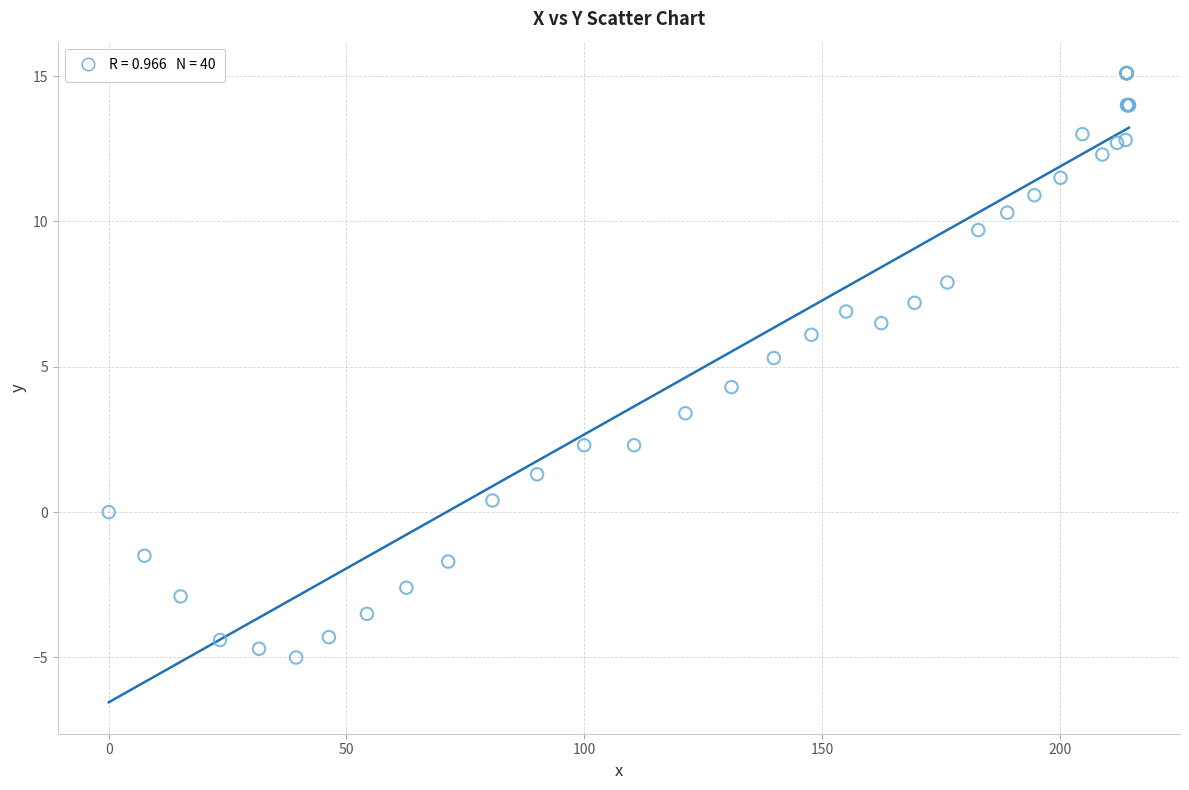

What Y value in the scatter plot is closest to 5?

5.3